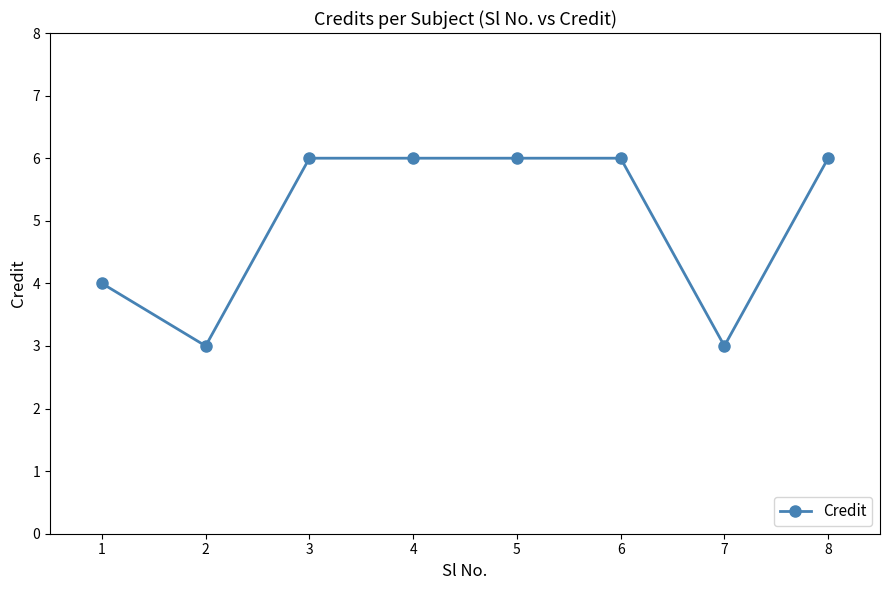

What is the minimum value shown in the chart?

3